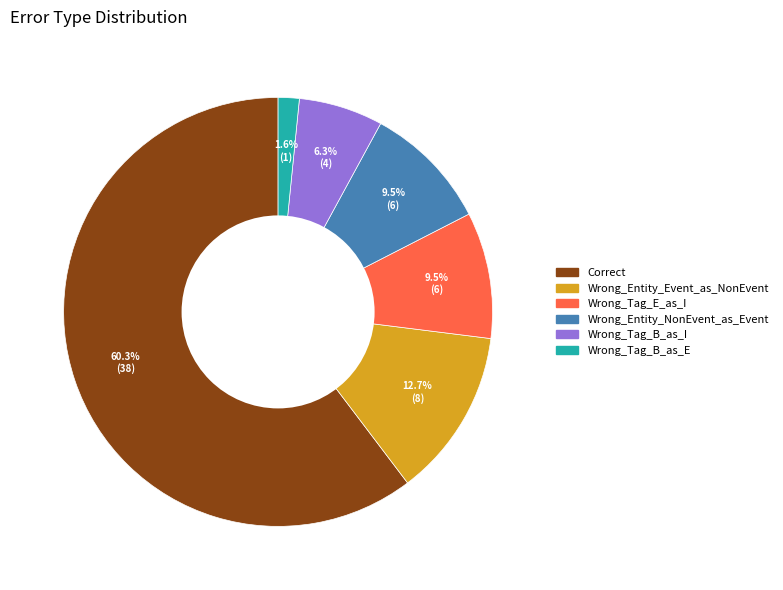

To the nearest percent, what is the average slice percentage?

17%